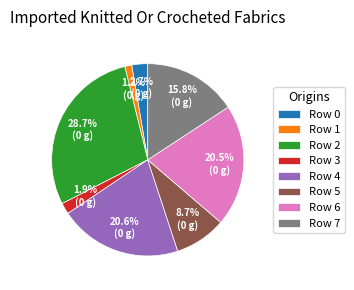

How much of the chart is everything except Row 6?

79.5%